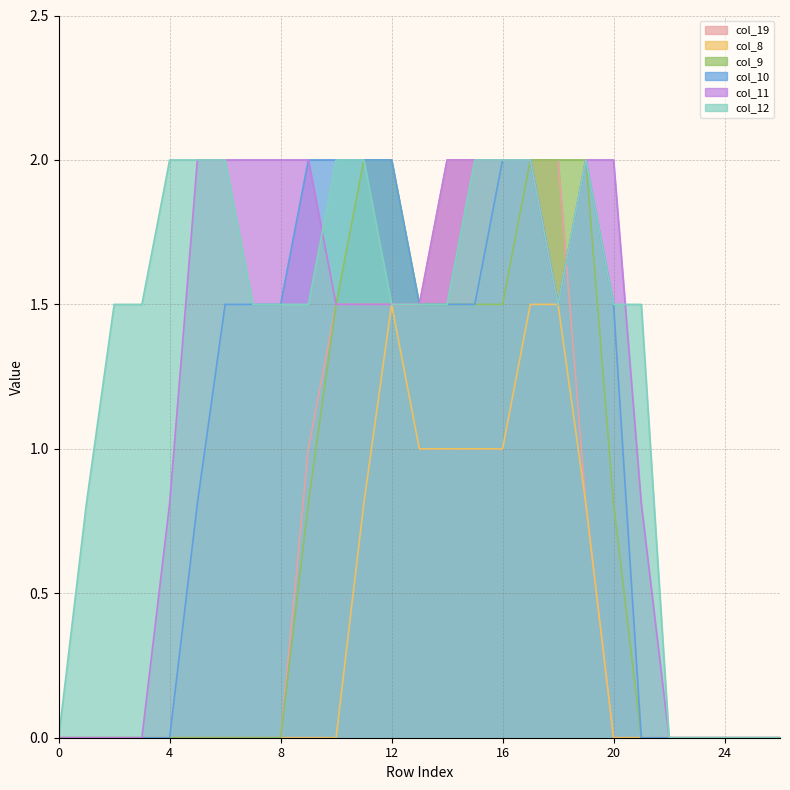

What is the maximum value for col_9?

2.0